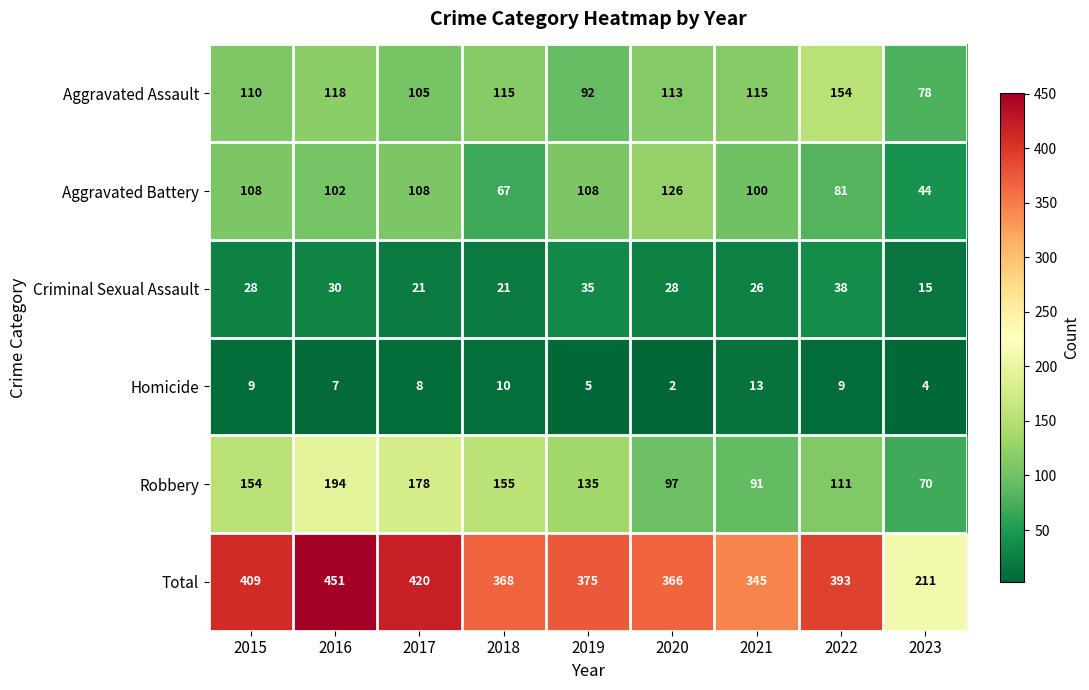

How many values in the Criminal Sexual Assault series are below 28?

4